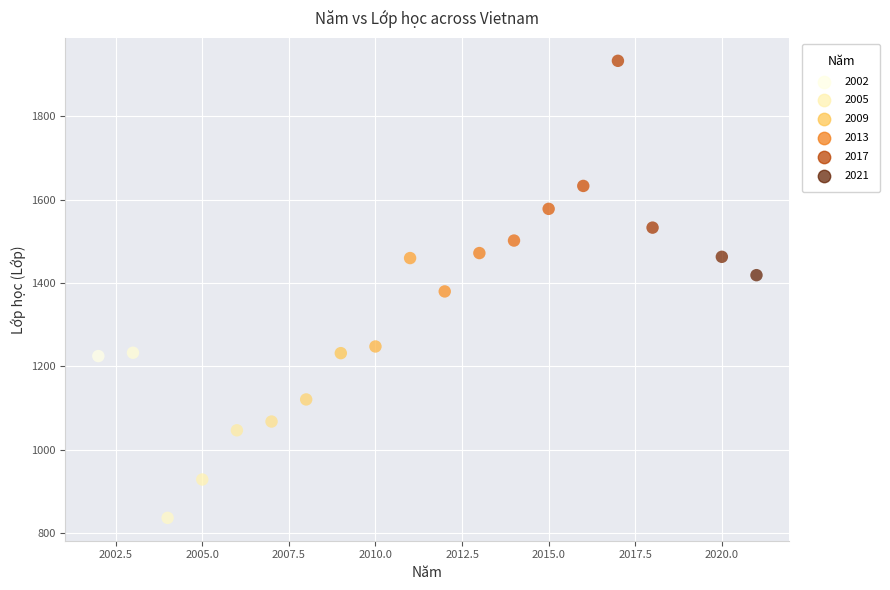

What is the range of Y values (max minus min)?

1096